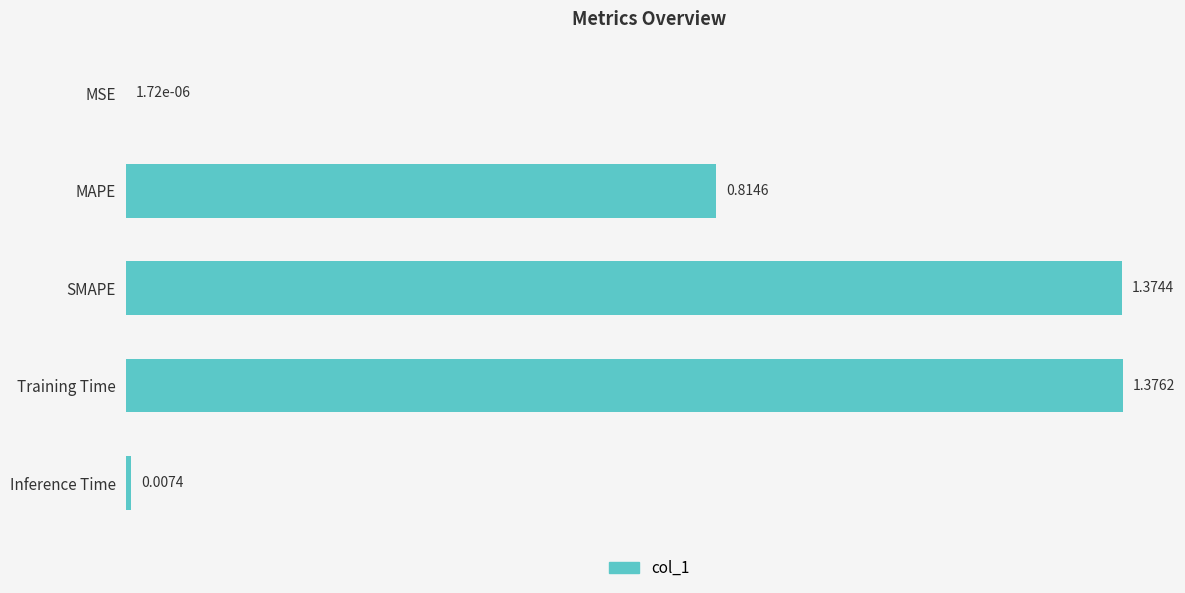

What is the sum of the values at SMAPE and MAPE?

2.2